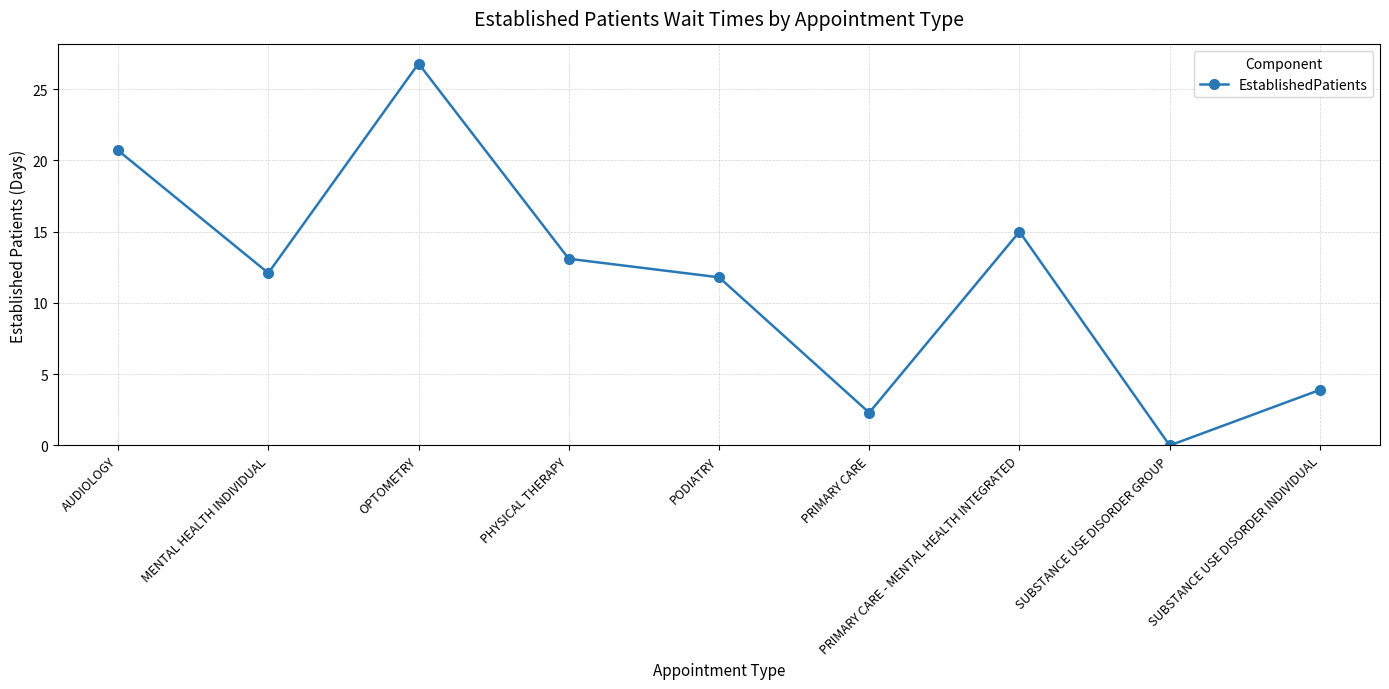

At which category does the data reach its first local valley?

MENTAL HEALTH INDIVIDUAL